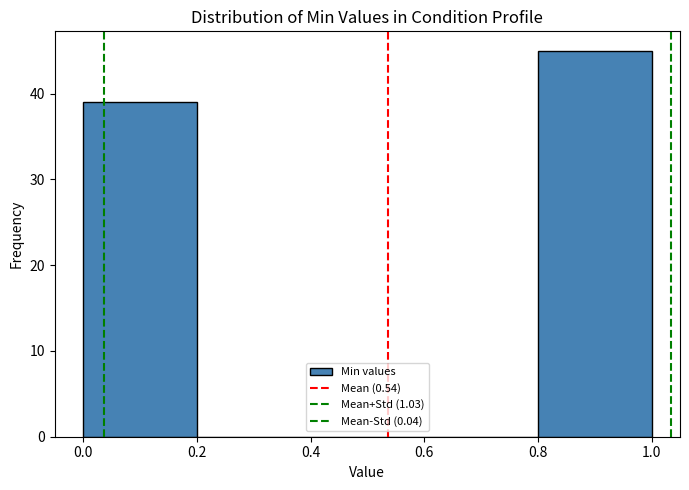

Reading left to right, list every bar in this chart as the range it spans on the x-axis followed by its height. The values are not printed on the chart, so give them approximately, as read against the axis.

0.0 to 0.2: 39
0.2 to 0.4: 0
0.4 to 0.6: 0
0.6 to 0.8: 0
0.8 to 1.0: 45